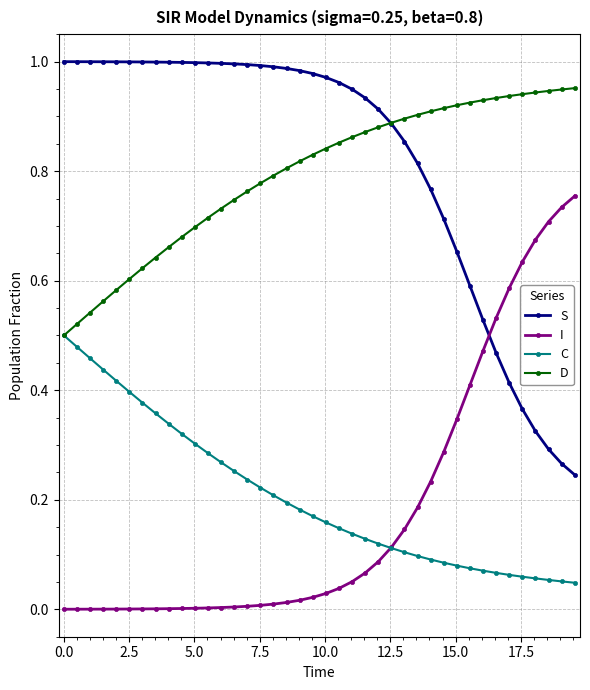

Rank the series by their maximum value, from highest to lowest.

S, D, I, C